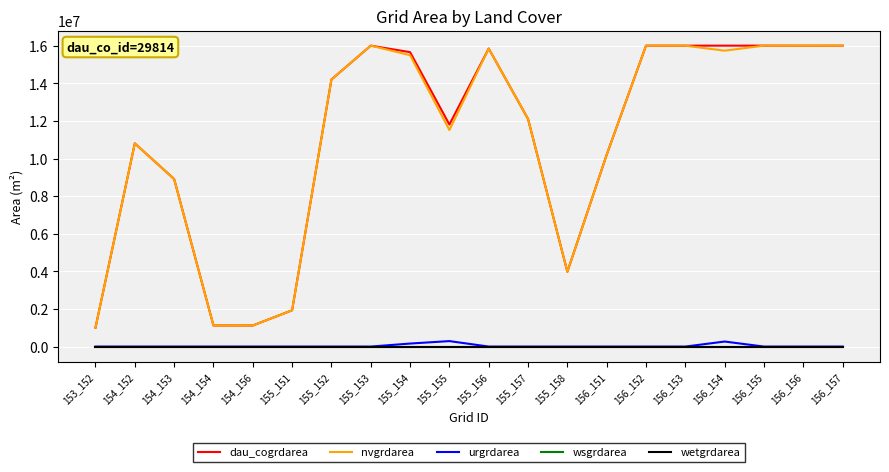

Is this an area chart (filled region under the line)?

No